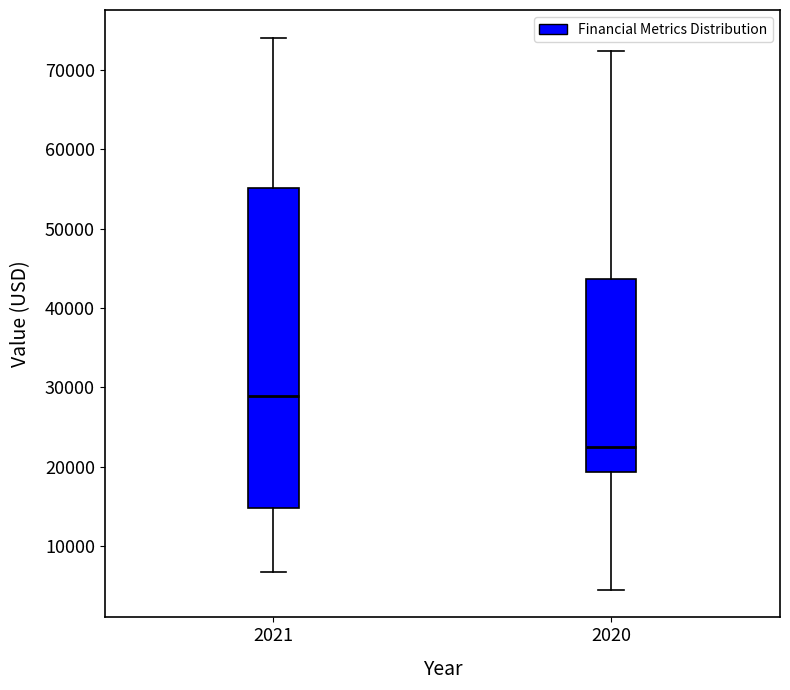

Which box is the tallest, from its lower edge to its upper edge?

2021